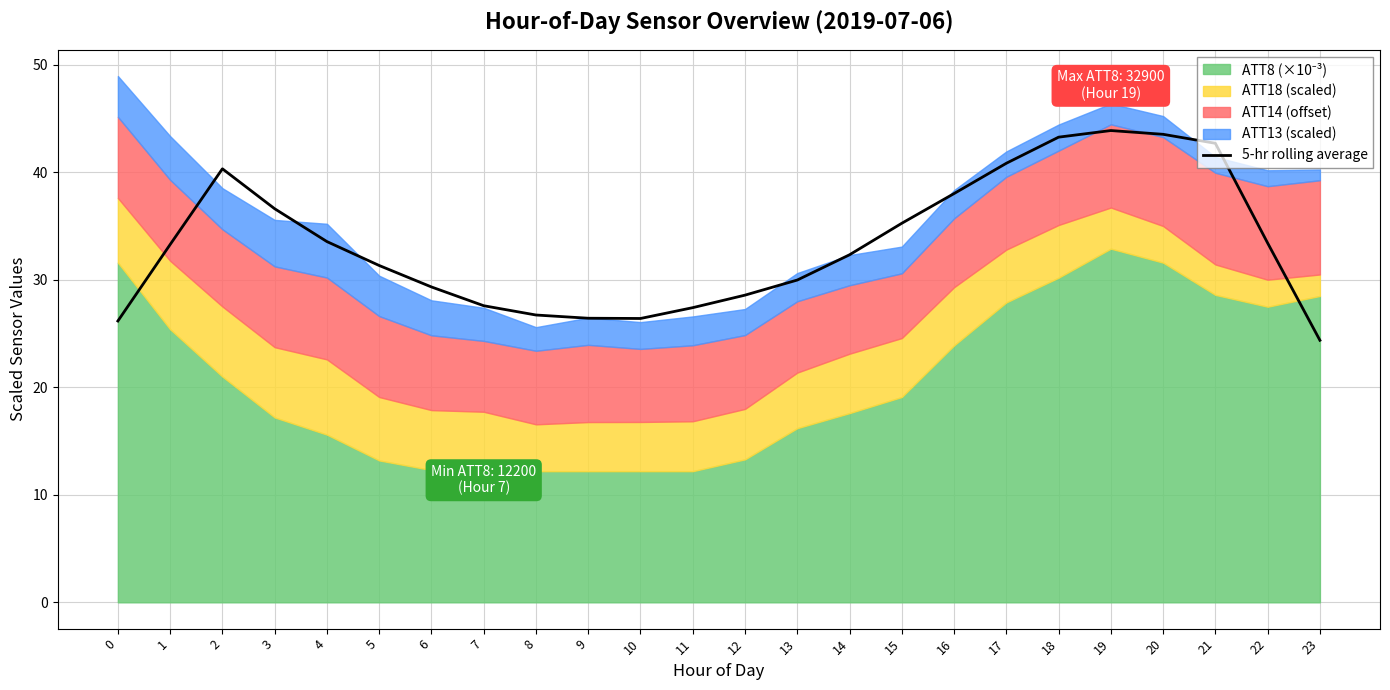

Between 4 and 20, which is larger?

20